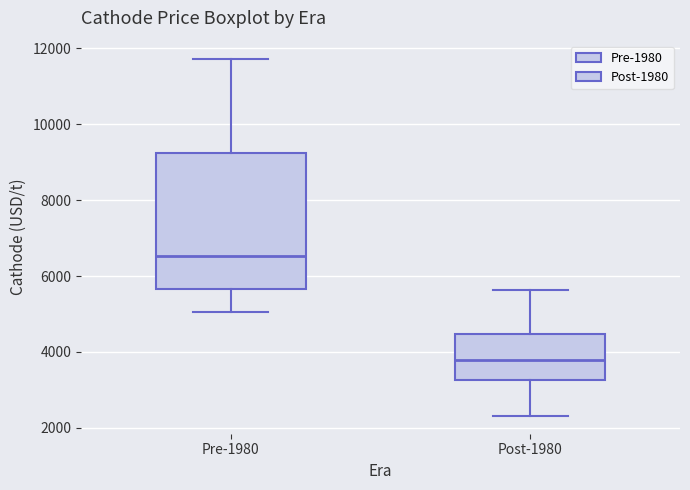

Which box has the lowest median line?

Post-1980